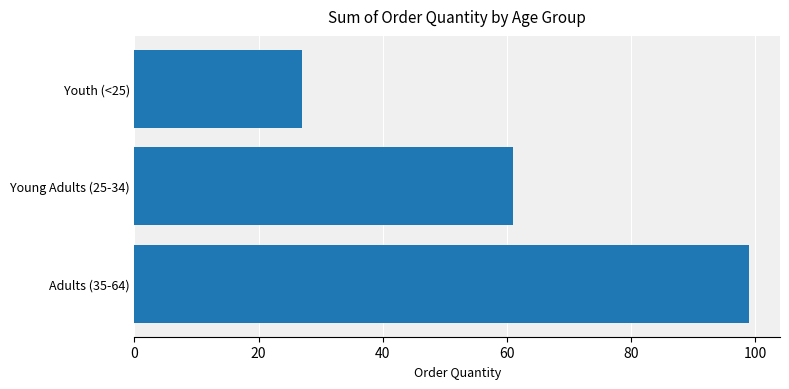

The value at Young Adults (25-34) is 61. True or false?

True